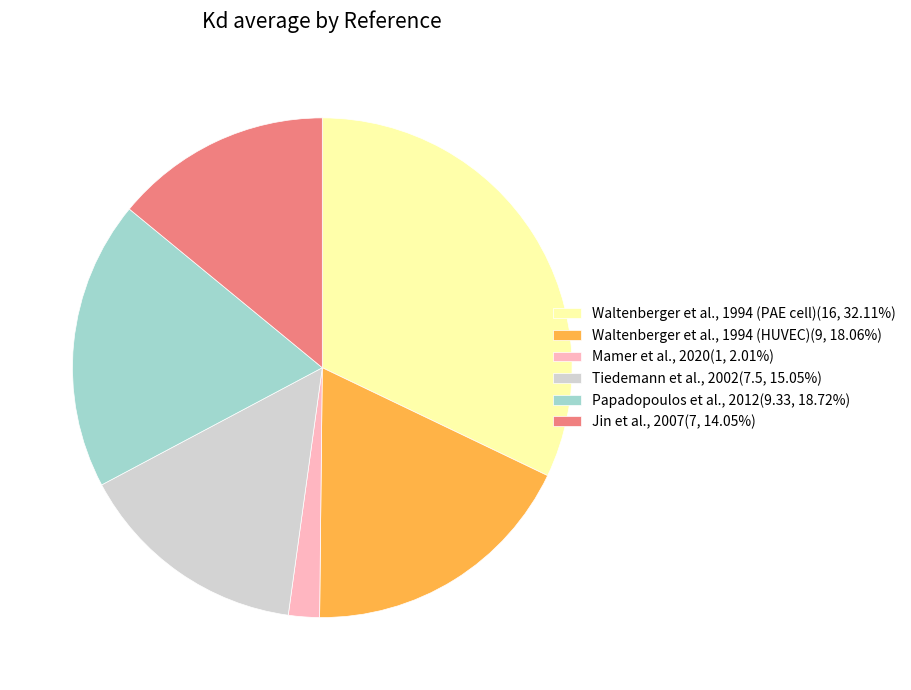

What is the smallest slice in the pie chart?

Mamer et al., 2020